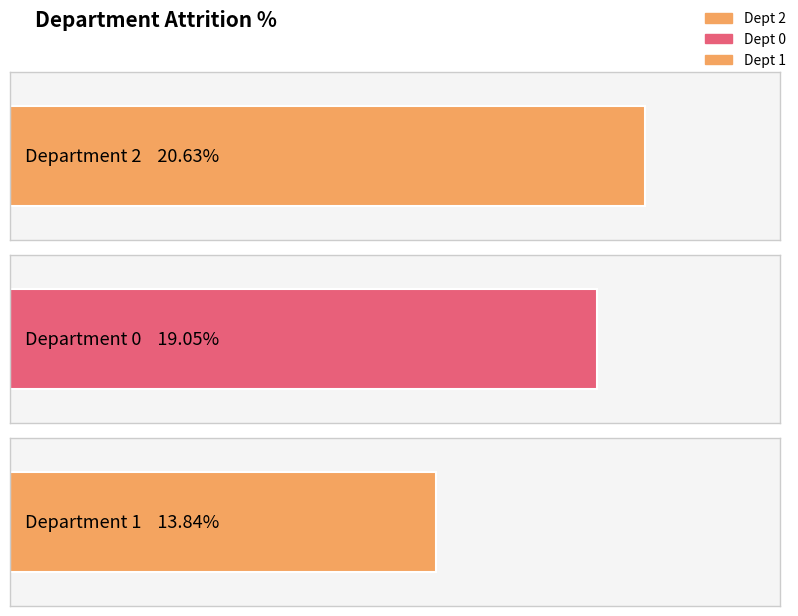

What is the difference between the maximum and minimum values?

6.8